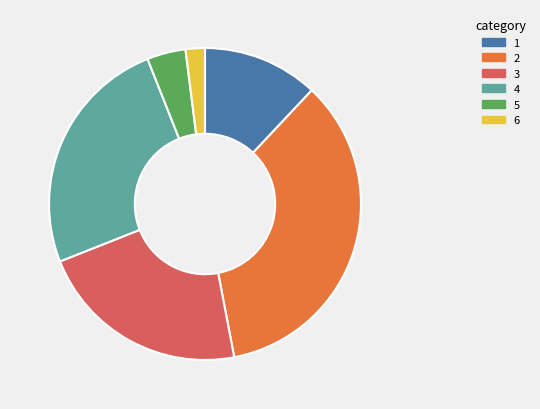

True or false: 2 accounts for 35% of the total.

True